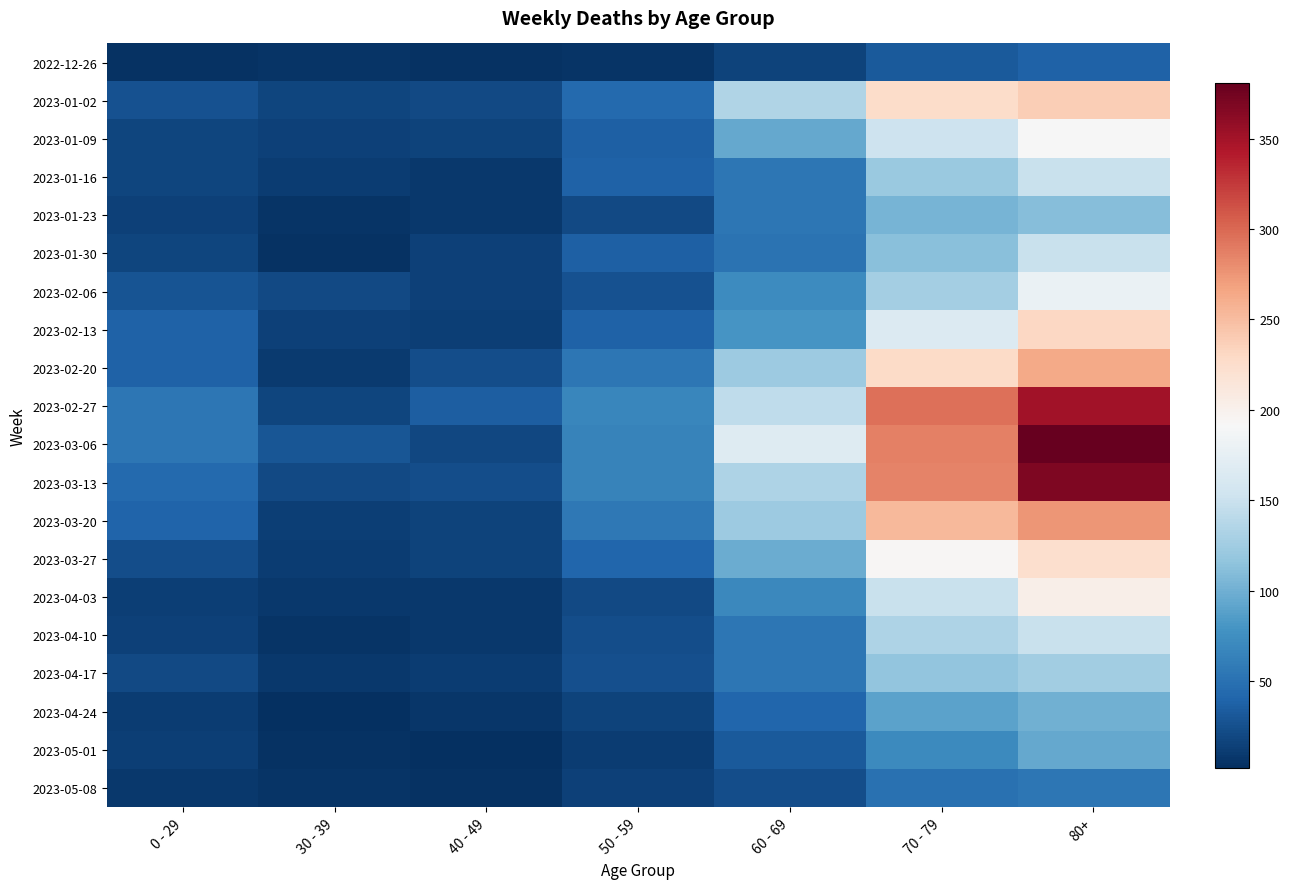

Which category has the highest value across all series?

80+